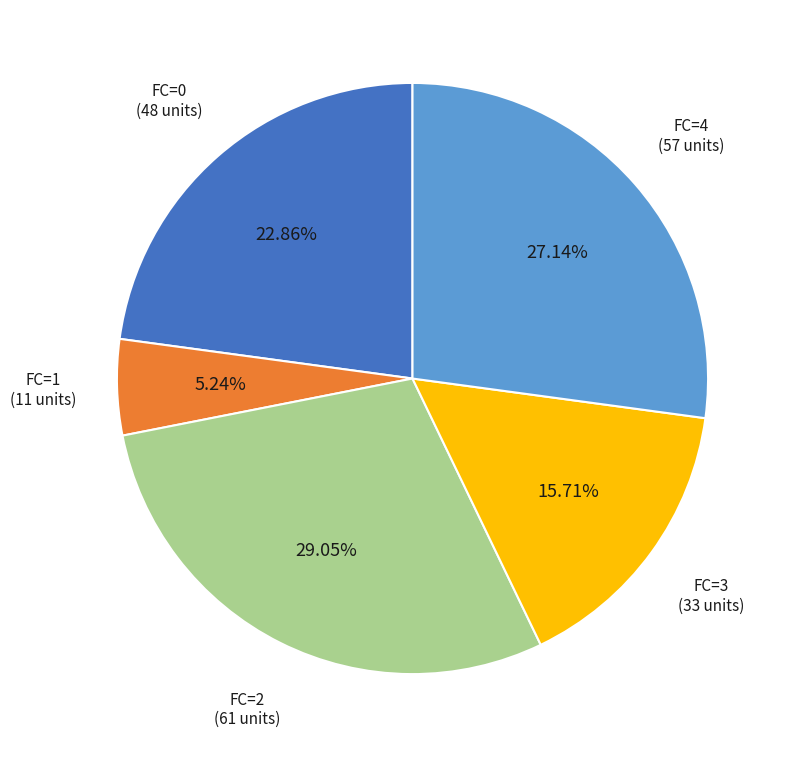

Rank the categories by value from lowest to highest.

FC=1, FC=3, FC=0, FC=4, FC=2